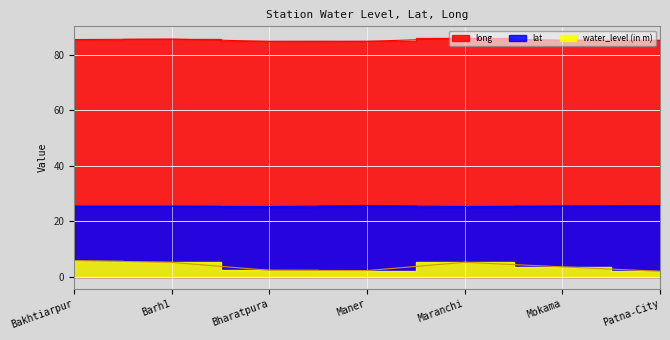

The long series shows 21.3 at Bharatpura. True or false?

False